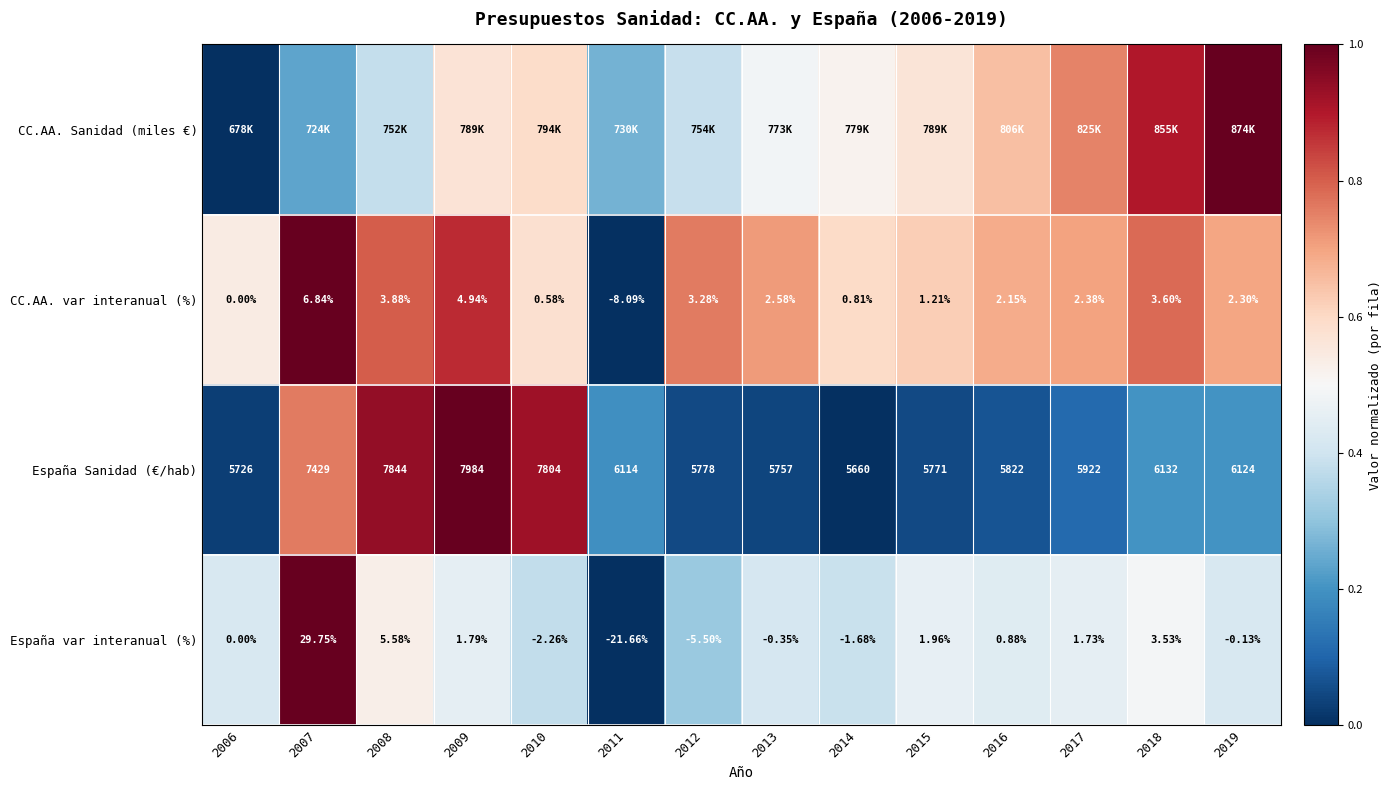

How many values in España var interanual (%) are below zero?

6